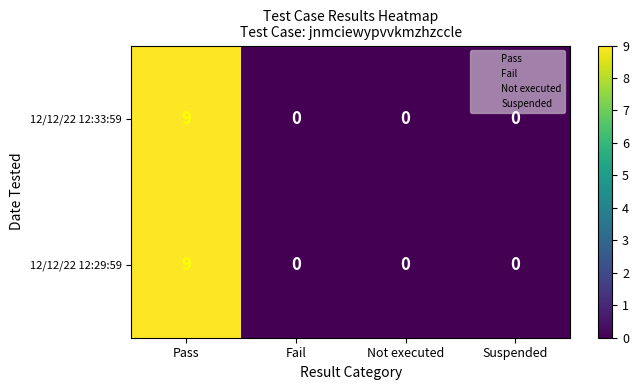

Reading right to left, transcribe all the data shown in this chart.

12/12/22 12:33:59: 0	0	0	9
12/12/22 12:29:59: 0	0	0	9